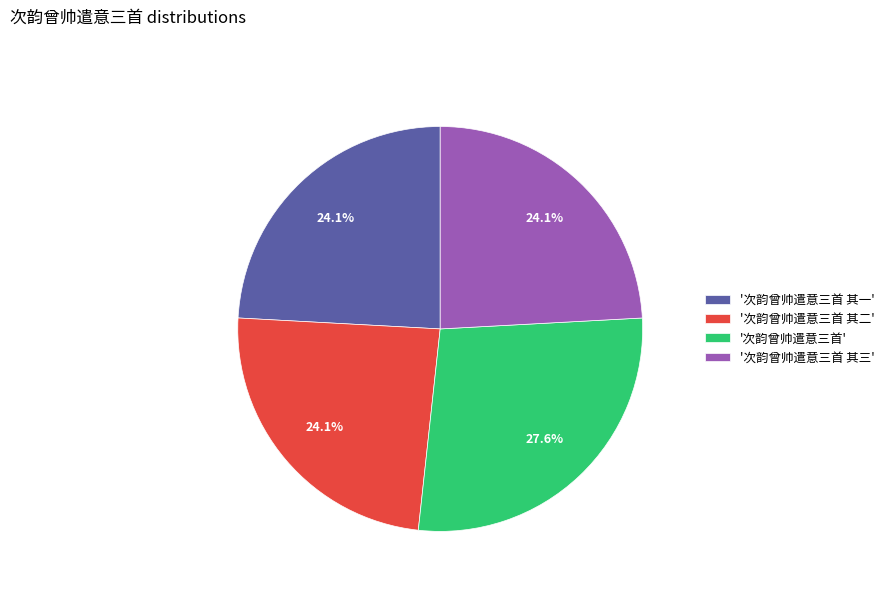

Which slice is the largest?

'次韵曾帅遣意三首'